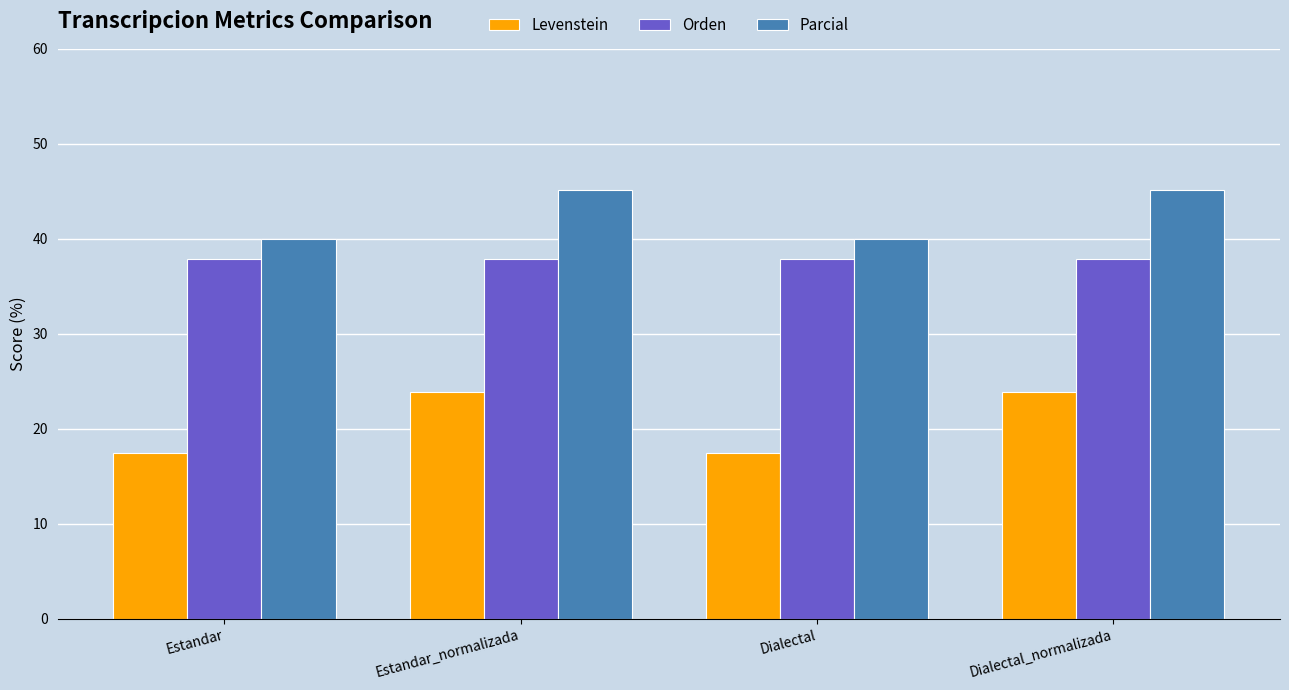

True or false: Levenstein has a value of 17.4 at Estandar.

True